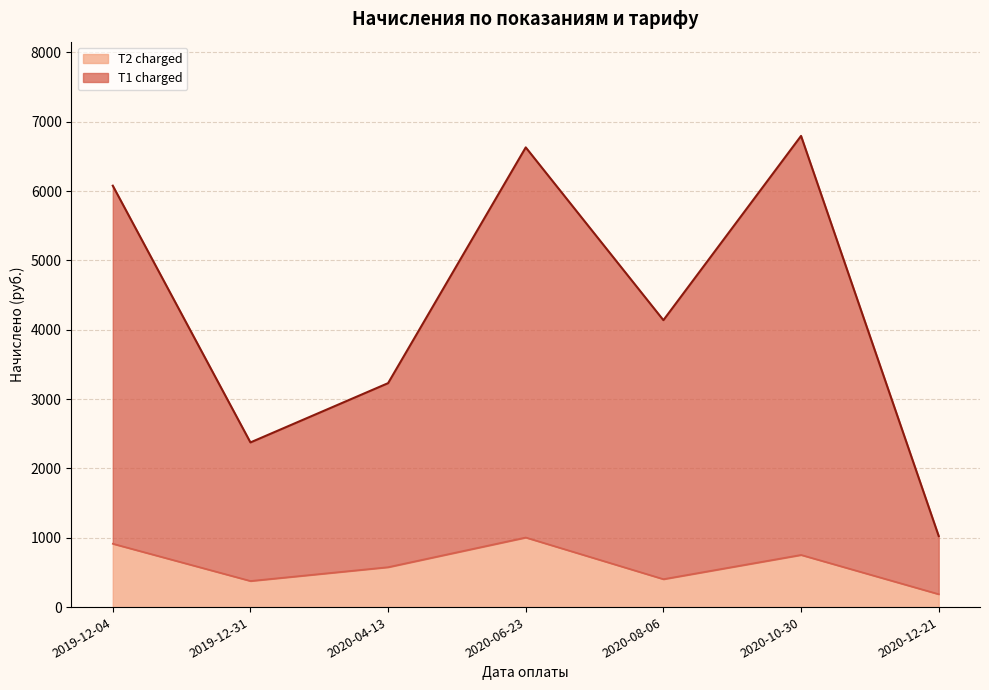

Does the chart display data point markers on the line(s)?

No